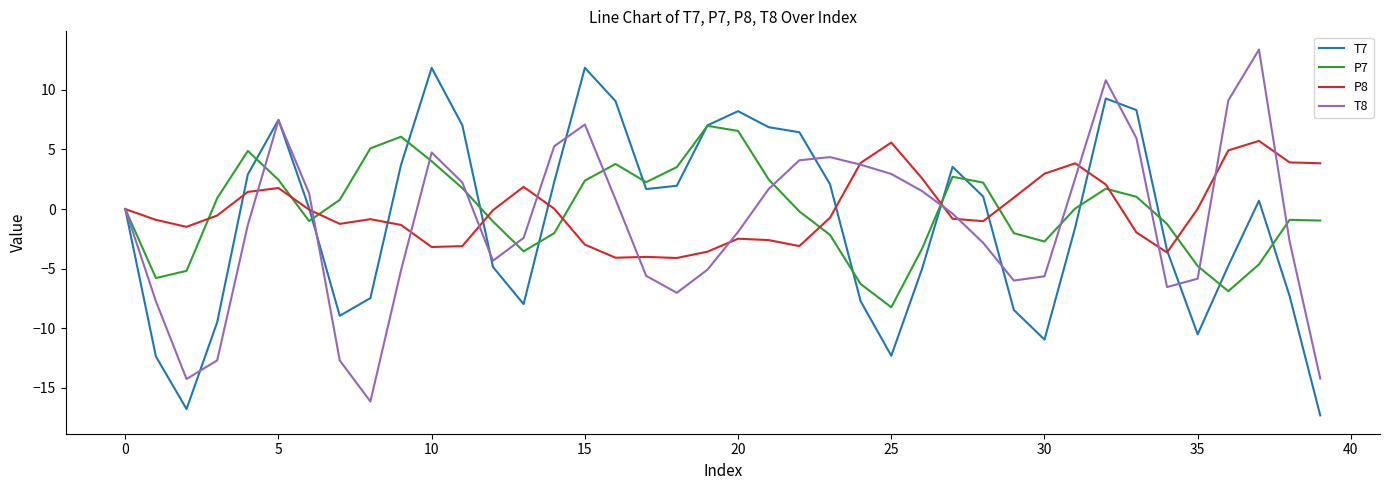

What is the maximum value for P8?

5.7